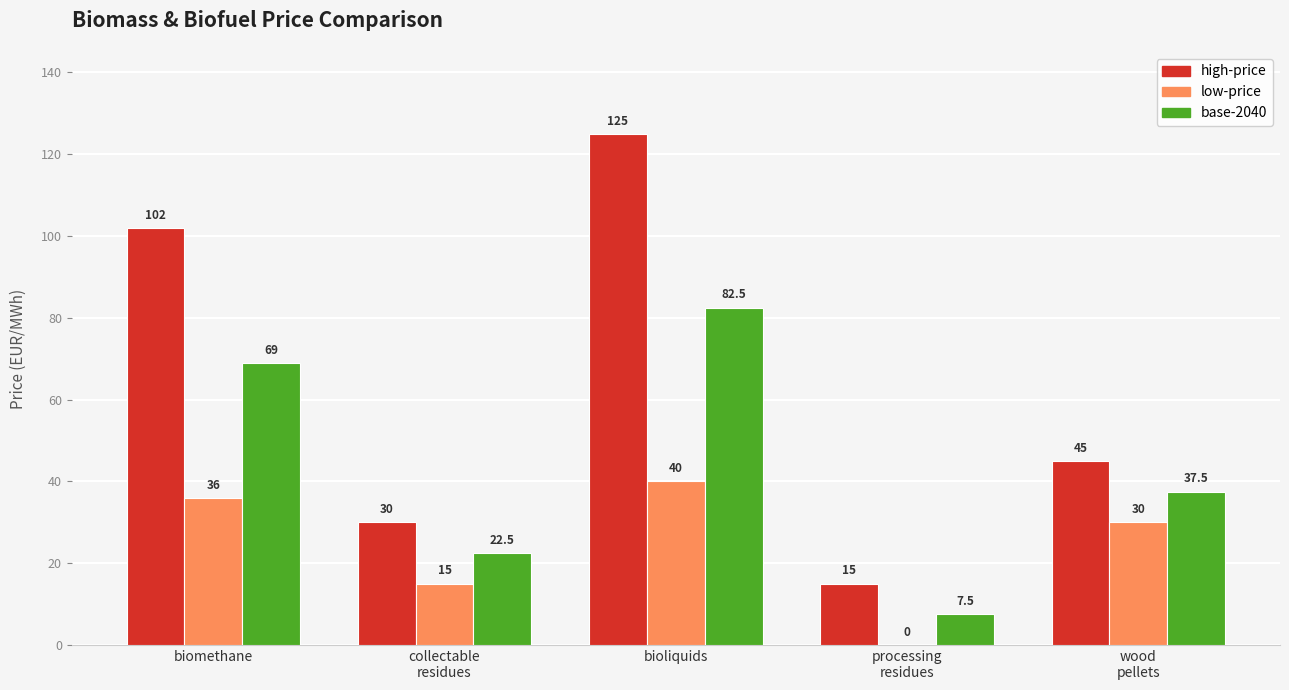

At which category is the sum across all series the highest?

bioliquids